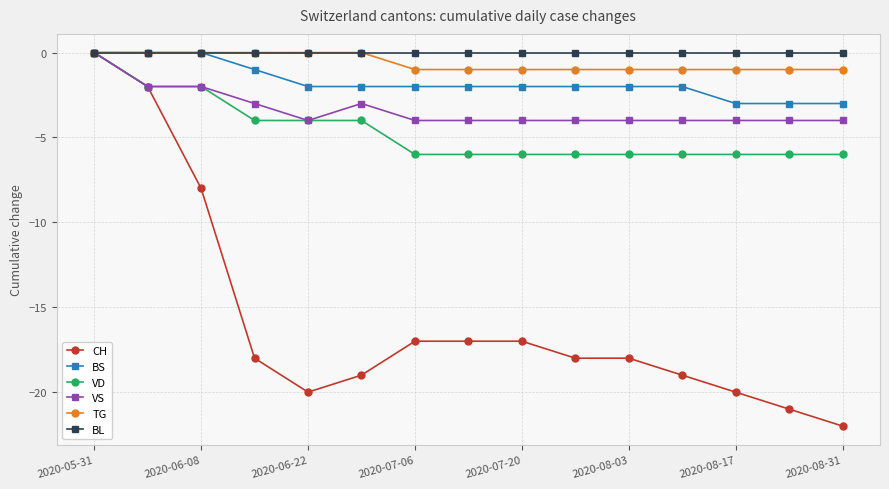

What is the value of the VD point at the 2nd from the left?

-2